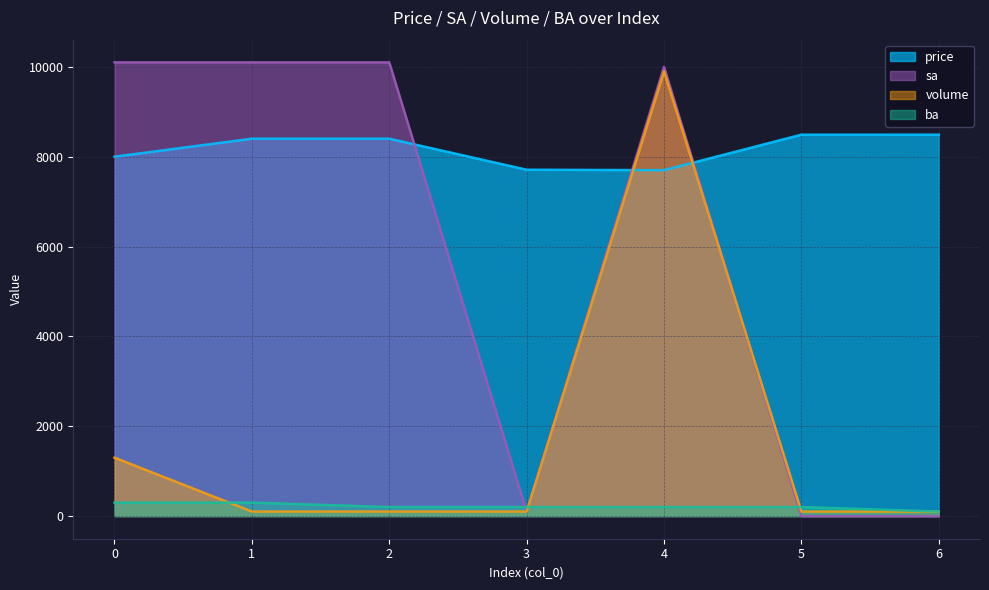

What is the approximate value of volume at 3?

100